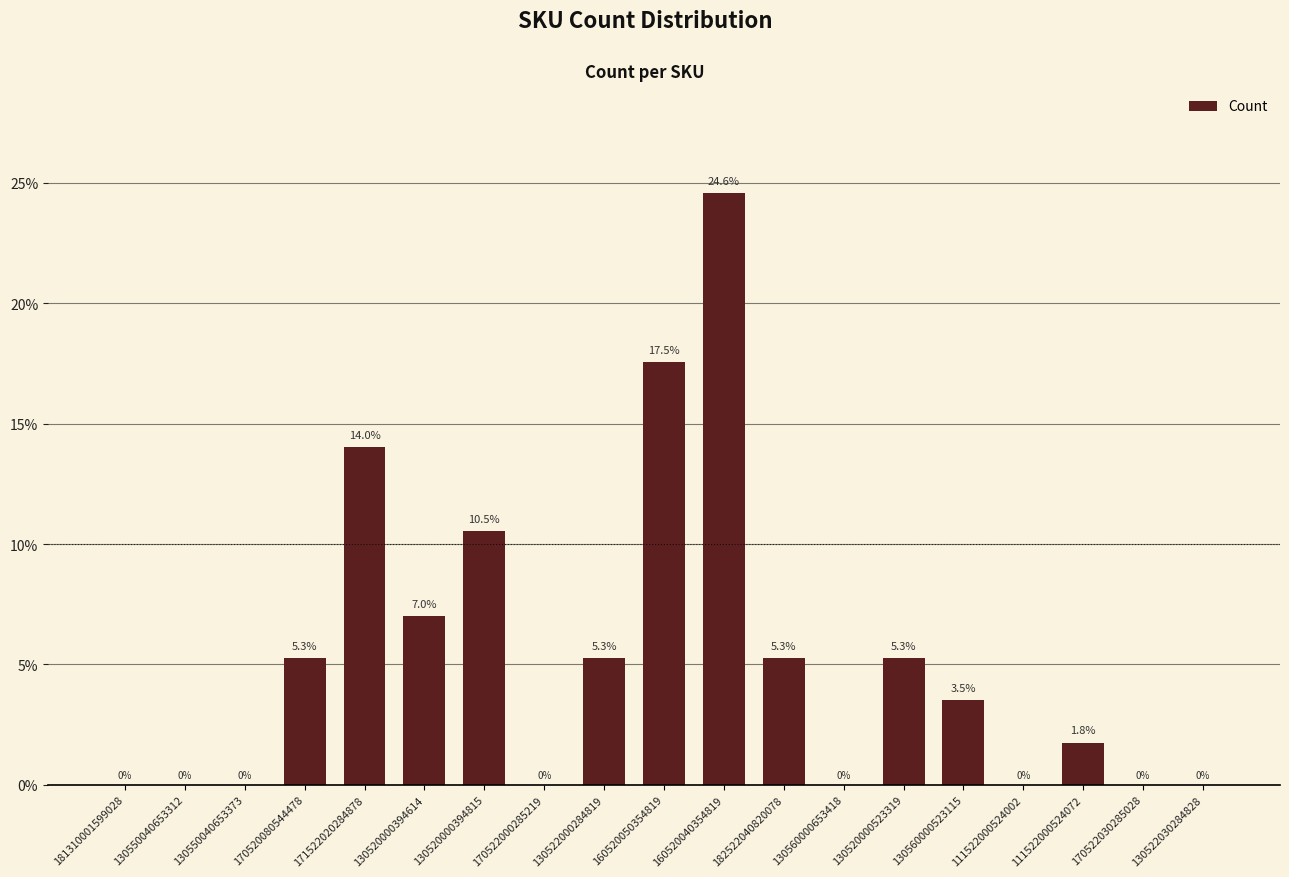

Between 130560000653418 and 171522020284878, which is larger?

171522020284878